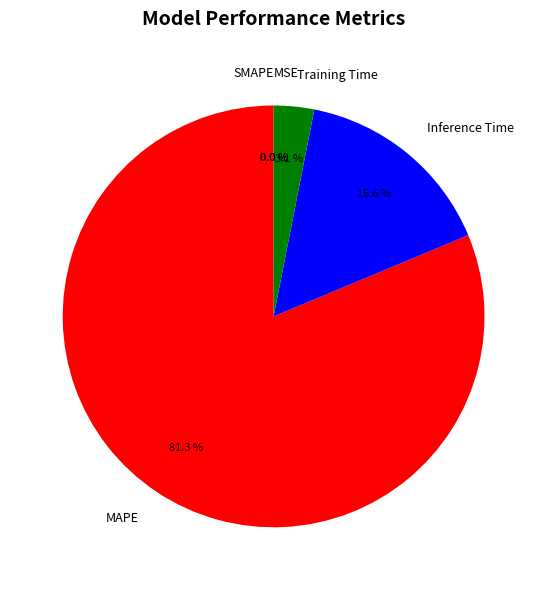

To the nearest percent, what is the combined percentage of SMAPE and MAPE?

81%